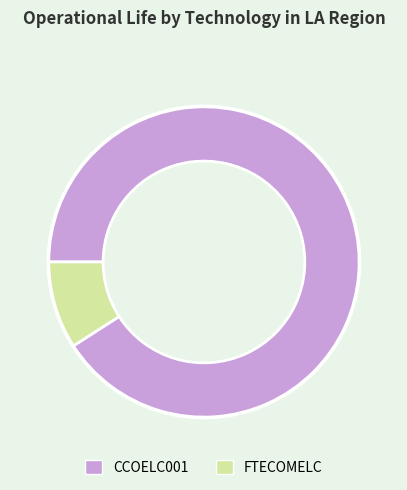

What is the largest slice in the pie chart?

CCOELC001